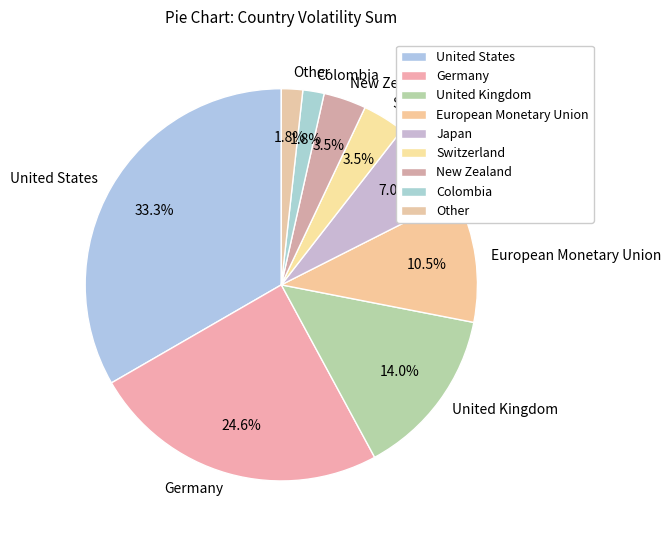

Between Germany and United States, which is larger?

United States